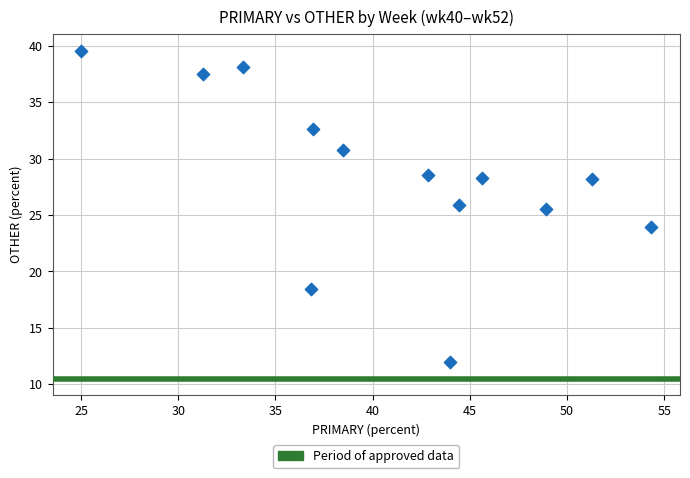

What Y value in the scatter plot is closest to 25?

25.5